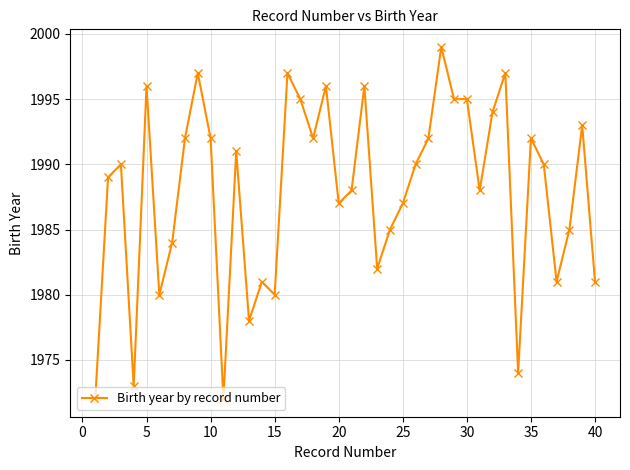

What is the value of the 9th point from the left?

1997